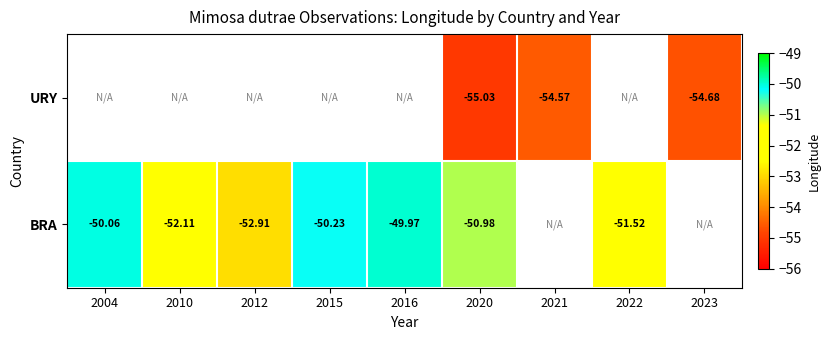

At which category does the chart reach its peak across all series?

2016